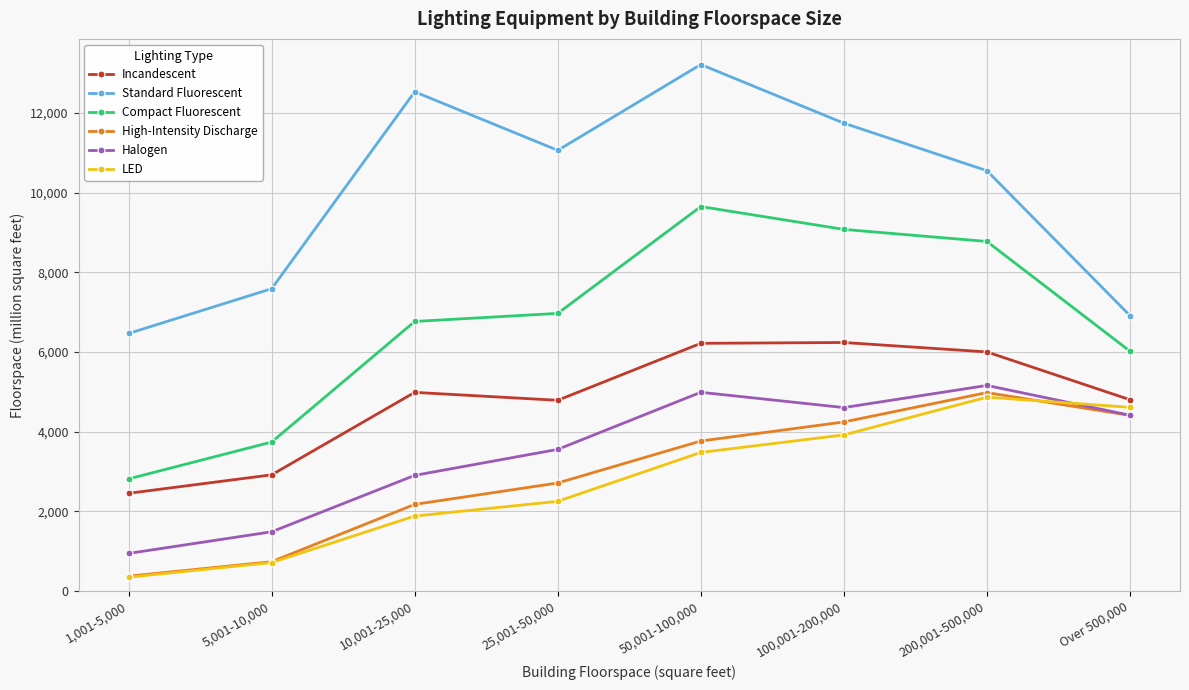

Read the Compact Fluorescent value at 100,001-200,000, to the nearest 50.

9100